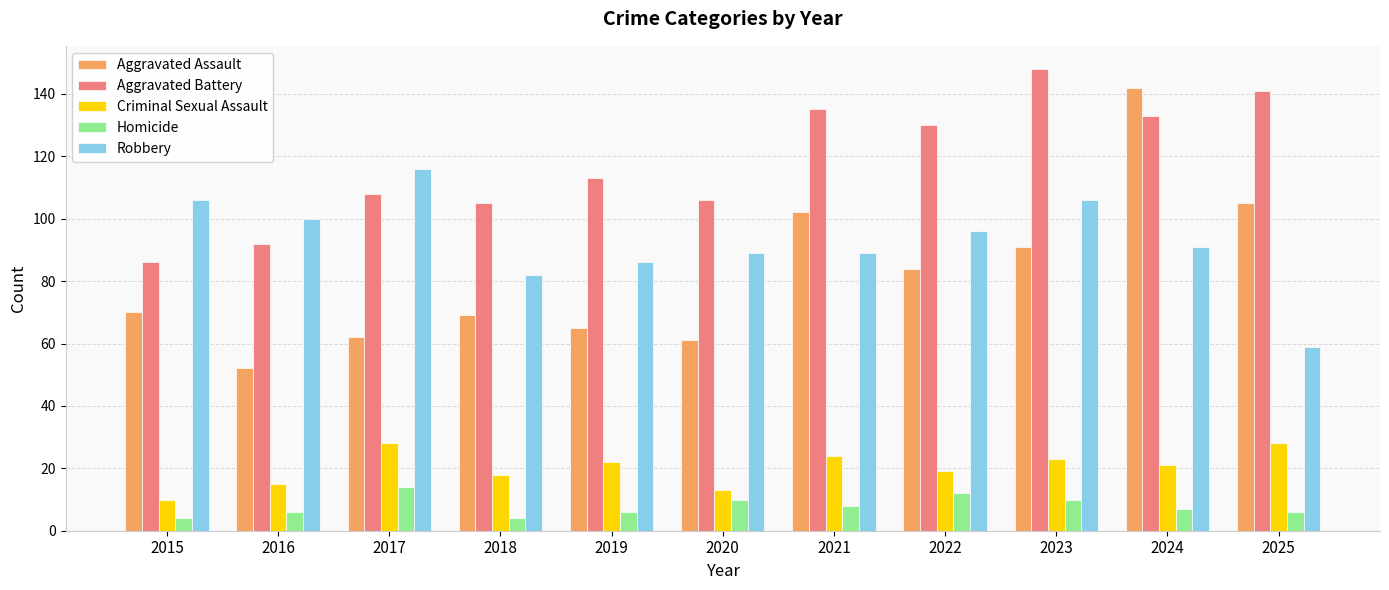

How many distinct data groups are displayed?

5